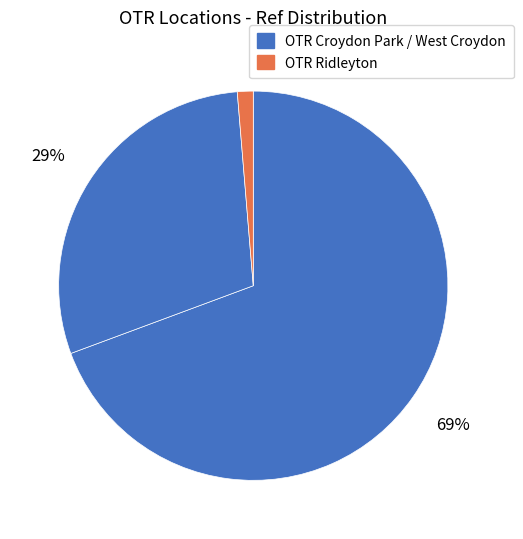

How many slices are in this pie chart?

3